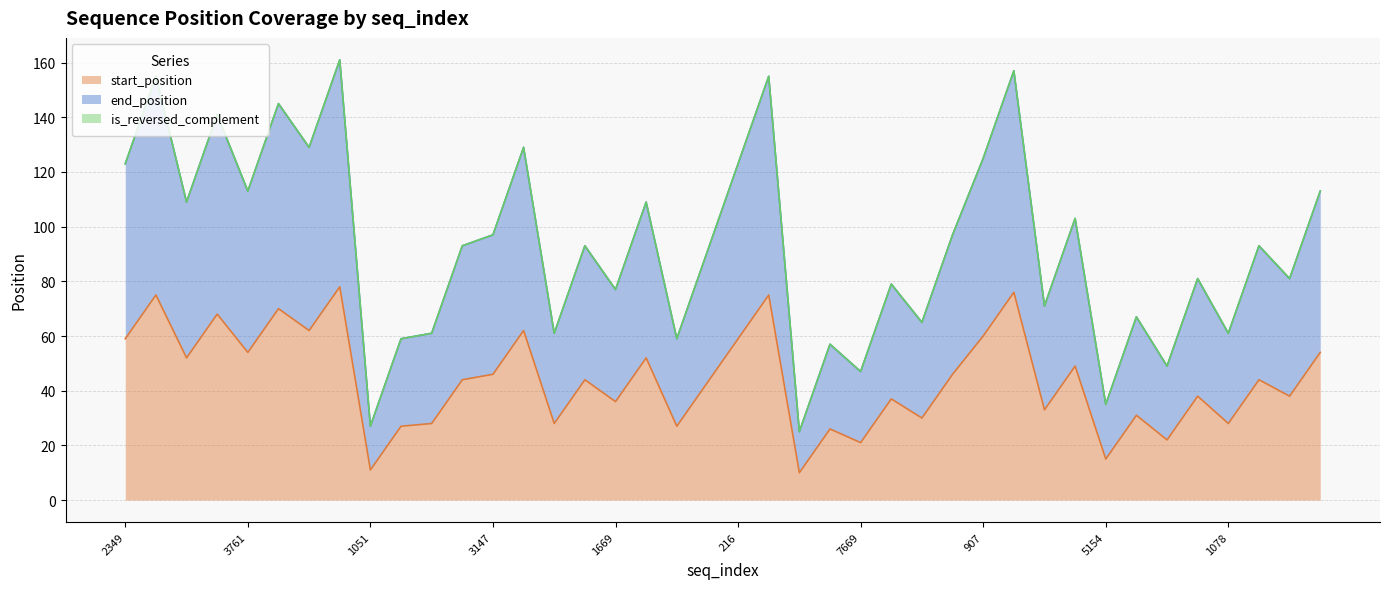

At which label does start_position reach its minimum?

4922